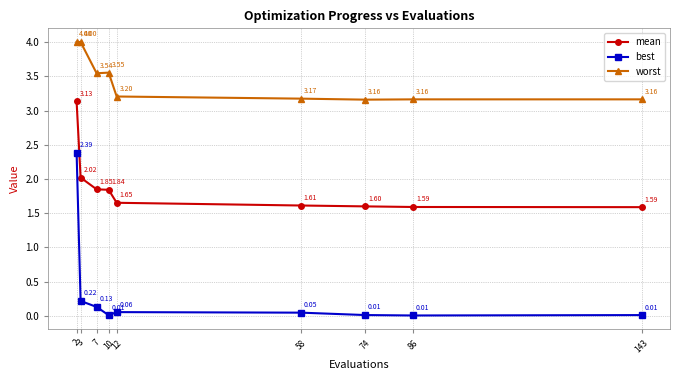

Does the chart have visible grid lines?

Yes